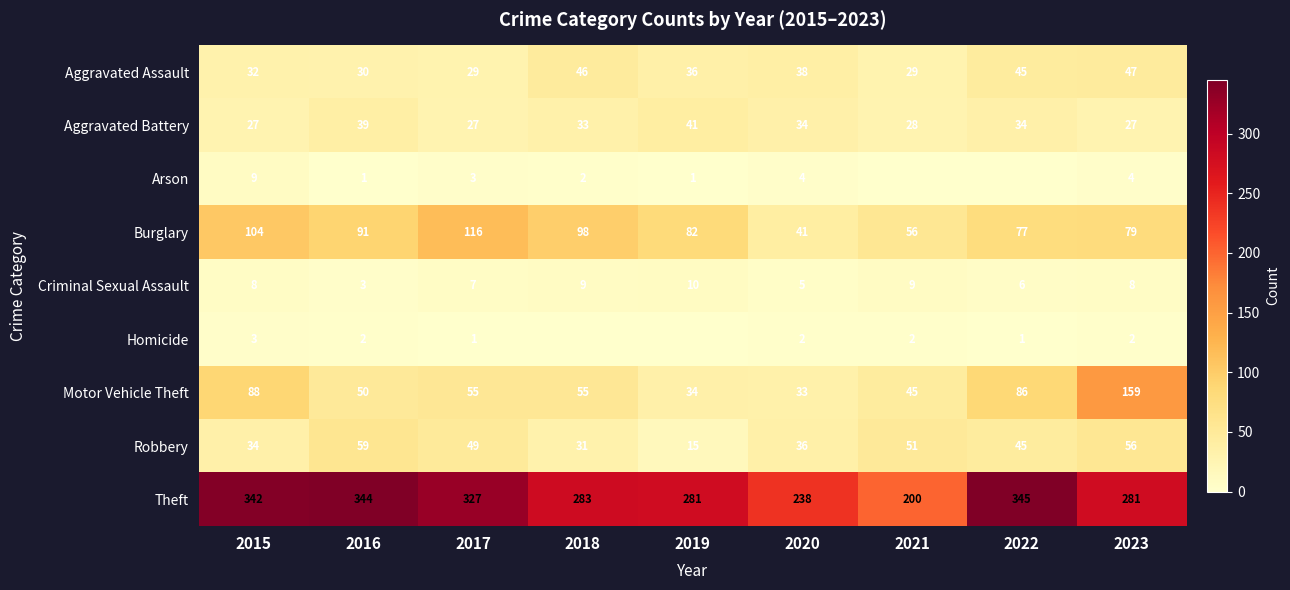

What is the difference between the second highest and second lowest values in the Burglary series?

48